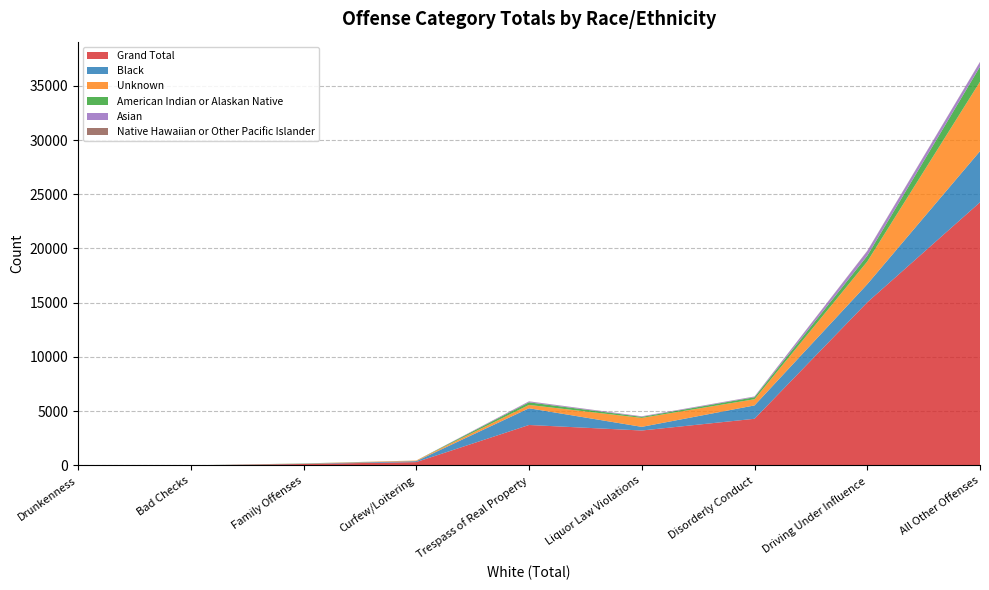

Reading left to right, what are all the values shown in this chart?

Grand Total: All Other Offenses=24258	Bad Checks=8	Curfew/Loitering=308	Disorderly Conduct=4302	Driving Under Influence=15036	Drunkenness=2	Family Offenses=134	Liquor Law Violations=3221	Trespass of Real Property=3730
Black: All Other Offenses=4714	Bad Checks=2	Curfew/Loitering=87	Disorderly Conduct=1231	Driving Under Influence=1671	Drunkenness=2	Family Offenses=22	Liquor Law Violations=336	Trespass of Real Property=1541
Unknown: All Other Offenses=6406	Bad Checks=1	Curfew/Loitering=56	Disorderly Conduct=570	Driving Under Influence=2090	Drunkenness=0	Family Offenses=13	Liquor Law Violations=824	Trespass of Real Property=307
American Indian or Alaskan Native: All Other Offenses=1383	Bad Checks=0	Curfew/Loitering=3	Disorderly Conduct=185	Driving Under Influence=530	Drunkenness=0	Family Offenses=15	Liquor Law Violations=98	Trespass of Real Property=241
Asian: All Other Offenses=425	Bad Checks=1	Curfew/Loitering=1	Disorderly Conduct=58	Driving Under Influence=430	Drunkenness=0	Family Offenses=1	Liquor Law Violations=49	Trespass of Real Property=78
Native Hawaiian or Other Pacific Islander: All Other Offenses=20	Bad Checks=0	Curfew/Loitering=0	Disorderly Conduct=12	Driving Under Influence=25	Drunkenness=0	Family Offenses=1	Liquor Law Violations=4	Trespass of Real Property=13